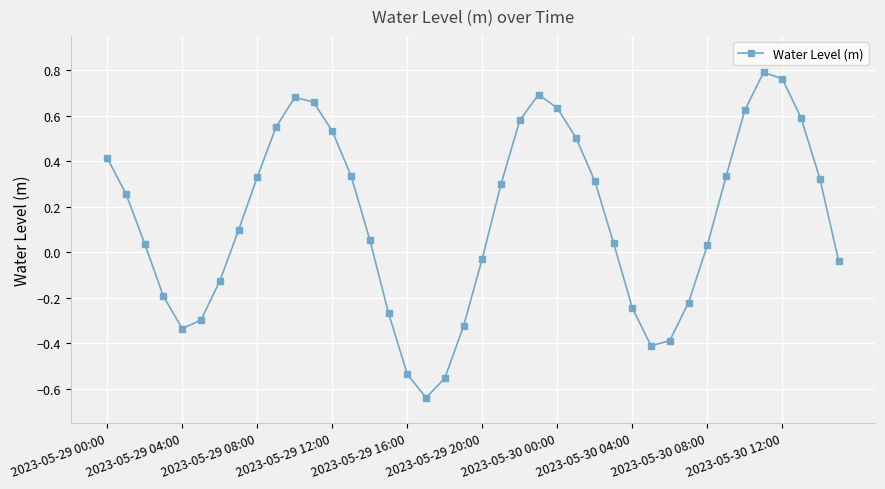

True or false: the data has more than 1 interior local peaks.

True